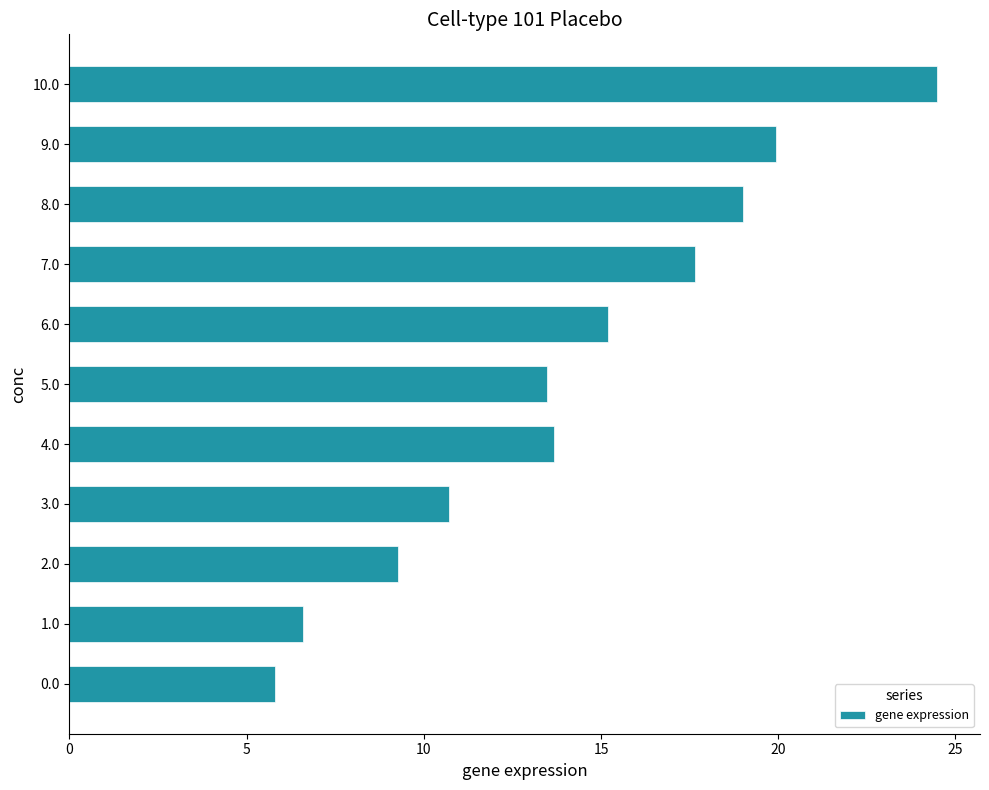

What is the change in value from 0.0 to 2.0?

+3.5